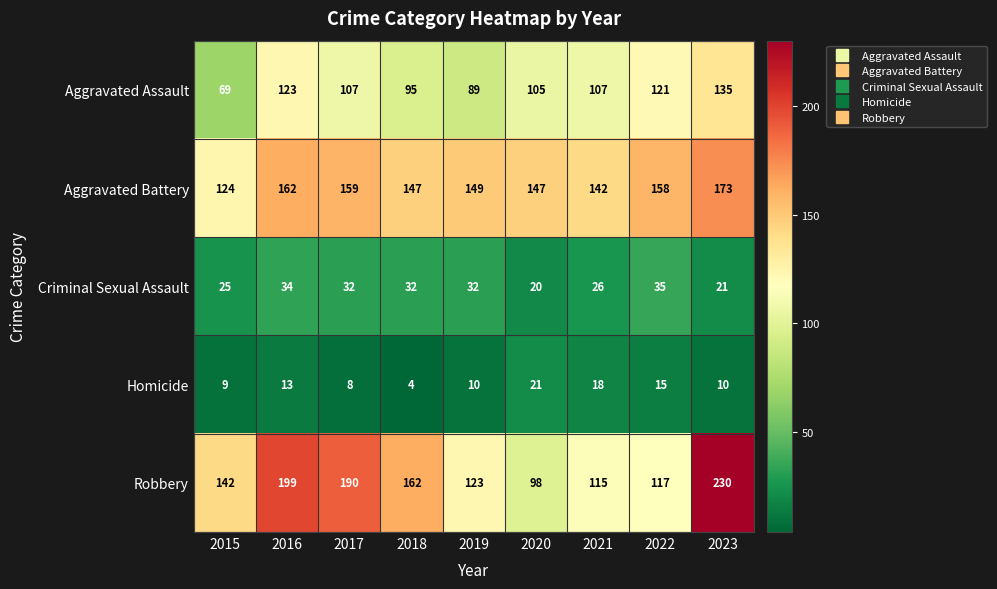

True or false: Robbery has a value of 123 at 2019.

True